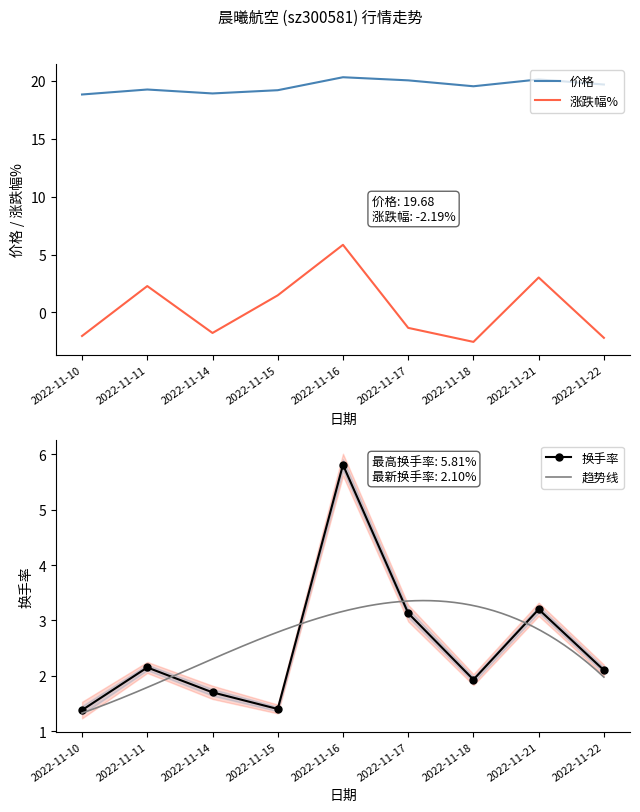

Is this an area chart (filled region under the line)?

No